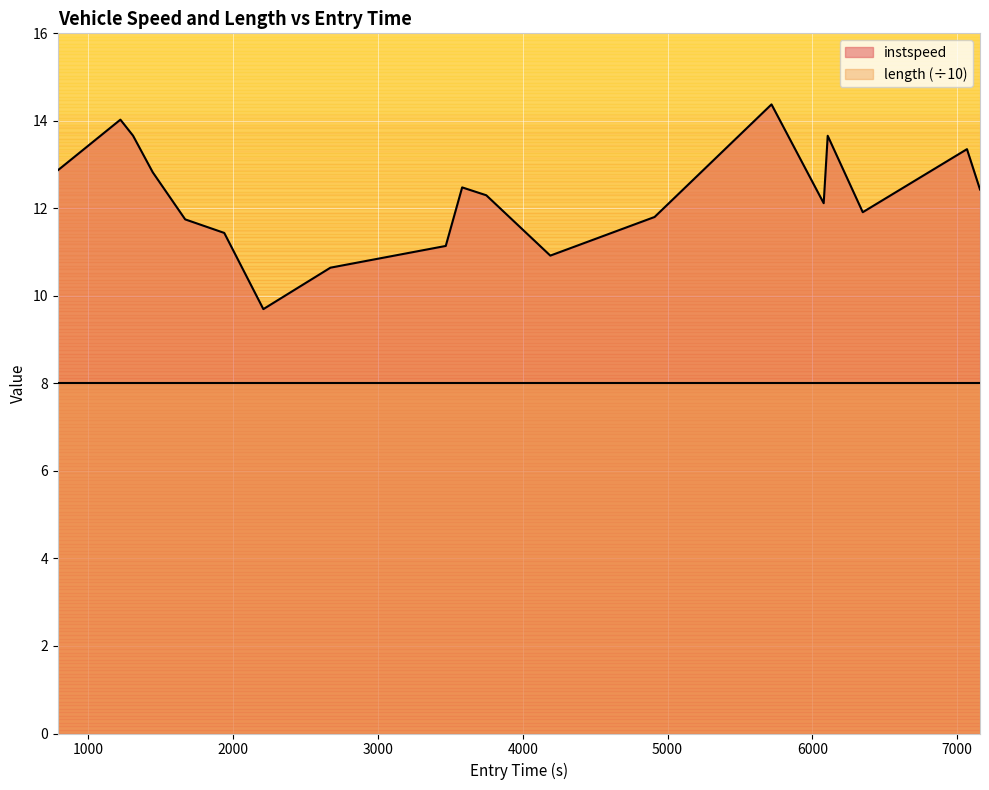

What is the difference between the maximum and minimum values?

4.7